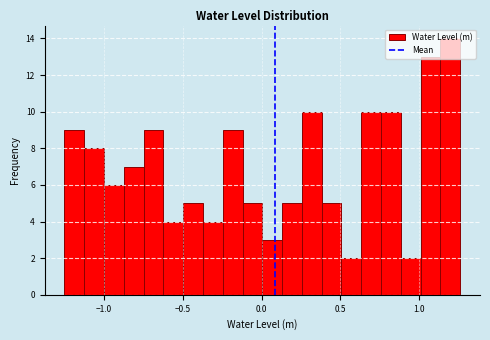

Around what value on the x-axis is the tallest bar? Give the approximate position of its centre, as read against the axis.

1.20